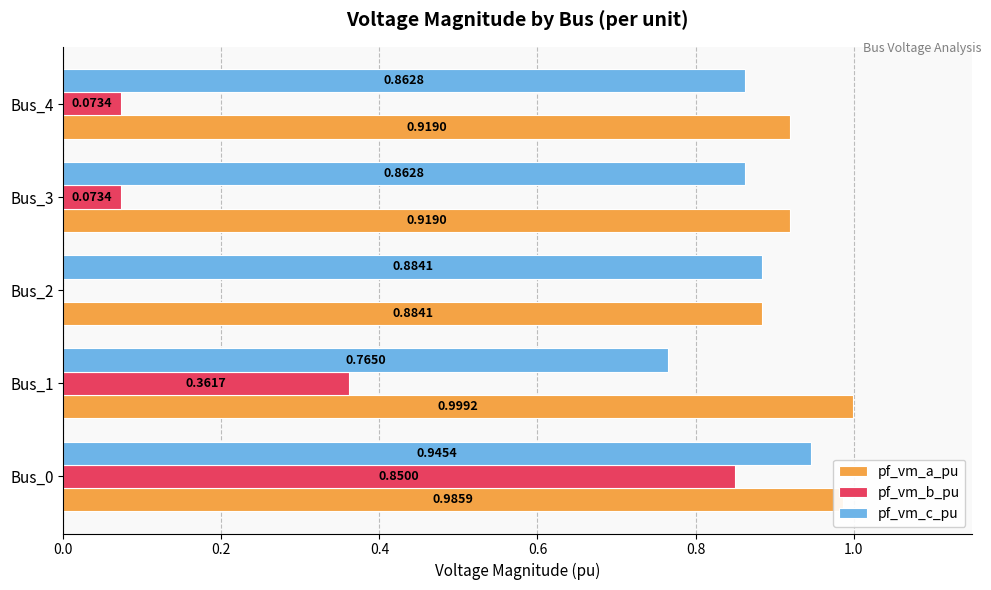

Which series changed the most between Bus_1 and Bus_4?

pf_vm_b_pu